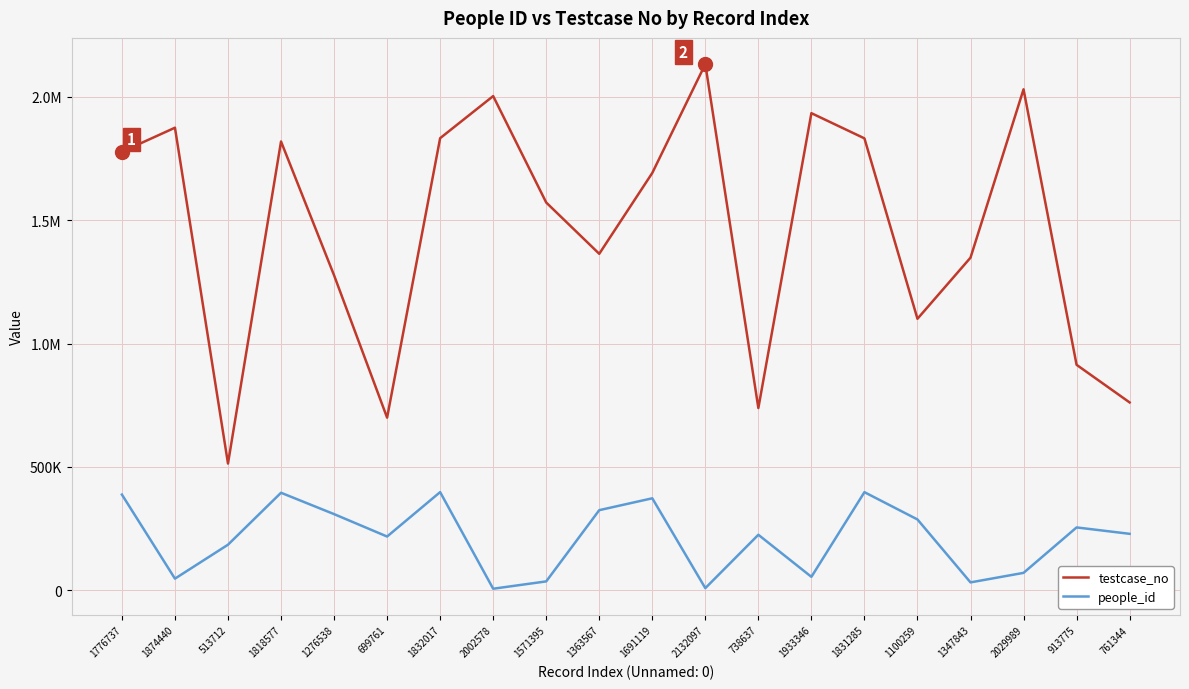

What is the difference between the second highest and second lowest values in the testcase_no series?

1330228